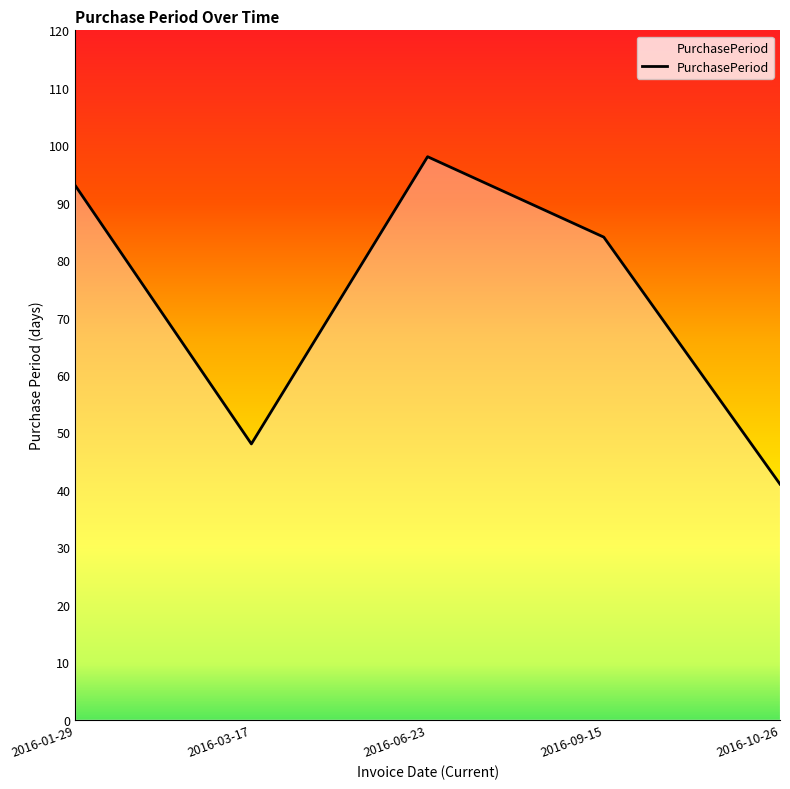

Read the value at 2016-03-17, to the nearest 5.

50